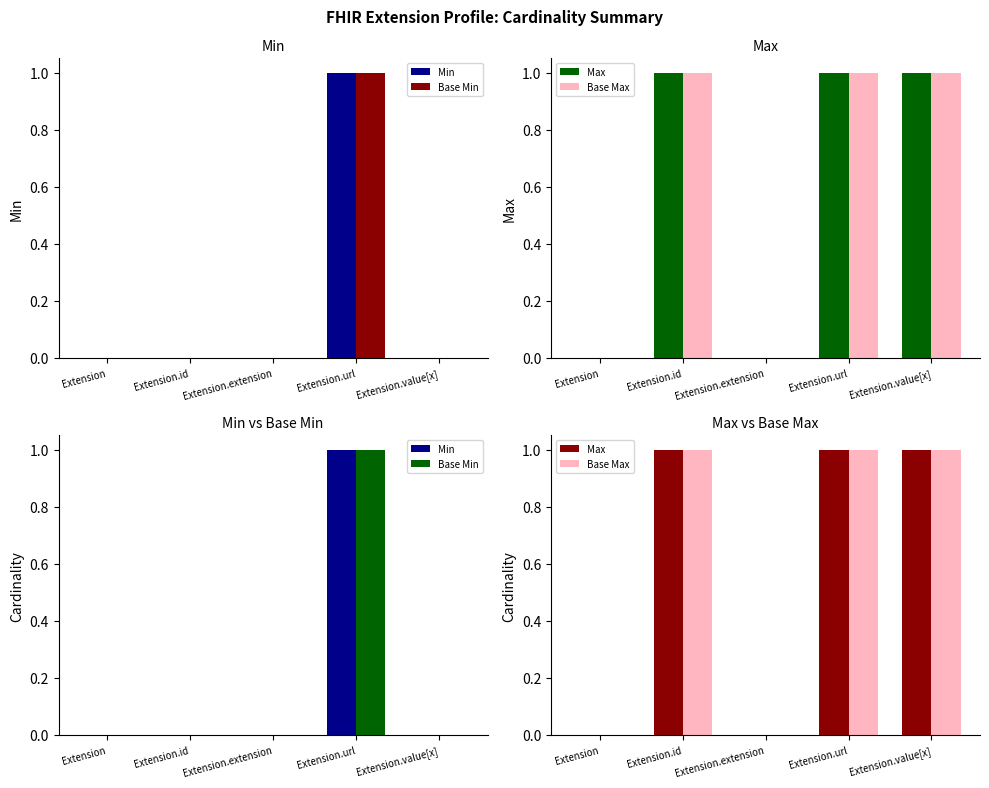

Rank the series at Extension from highest to lowest value.

Min, Base Min, Max, Base Max